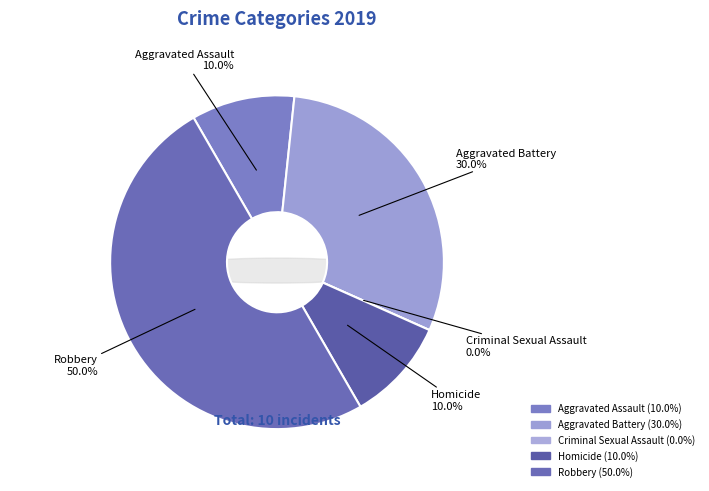

Between Criminal Sexual Assault and Aggravated Battery, which is larger?

Aggravated Battery